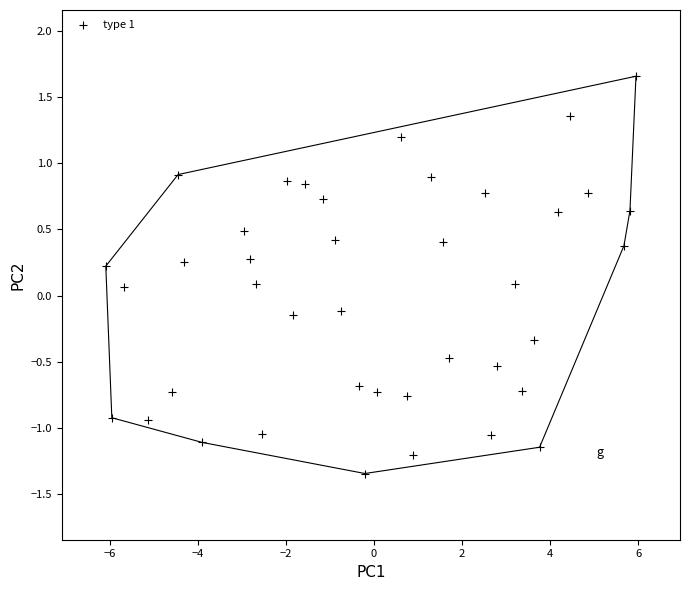

What is the range of Y values (max minus min)?

3.0